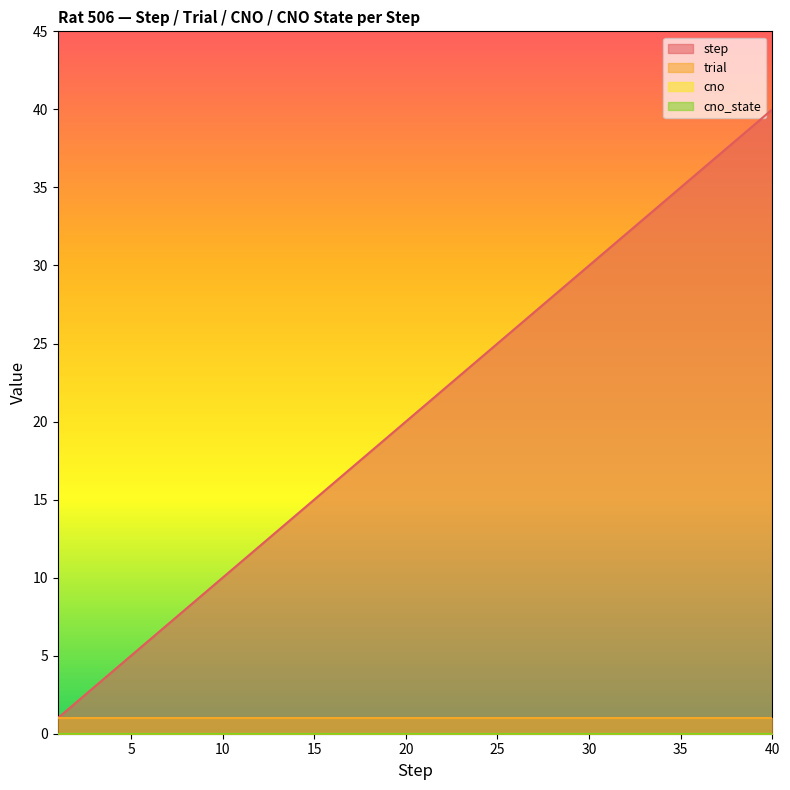

What is the value of the trial point at the 8th from the left?

1